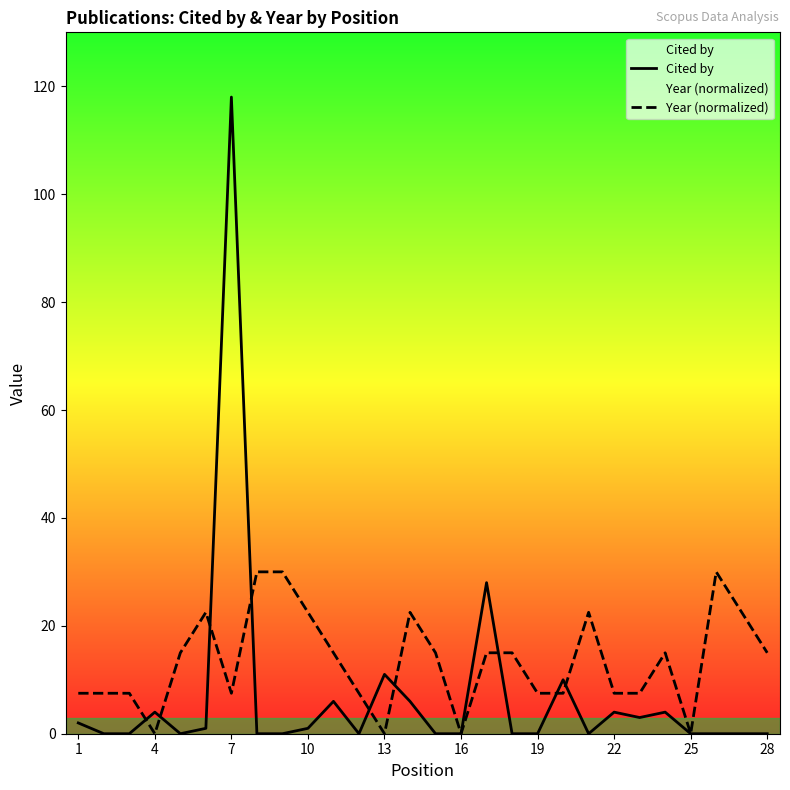

How many data points in Year (normalized) are above 15?

8